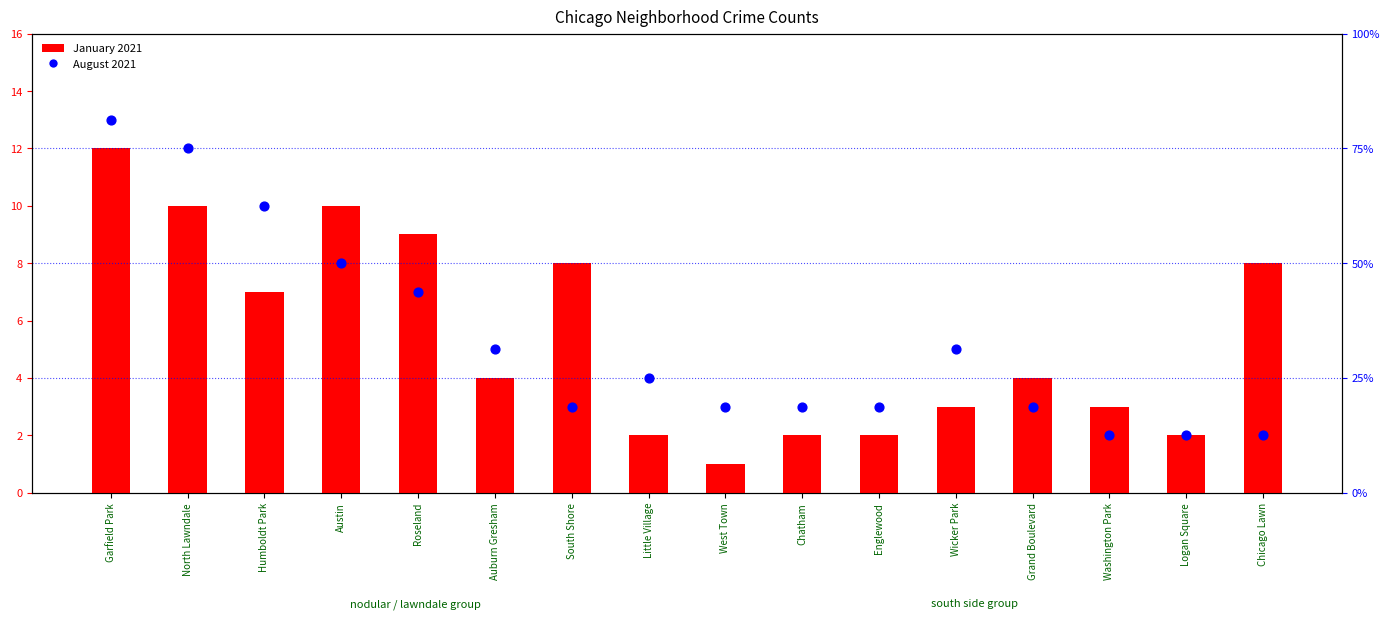

At how many categories does at least one series exceed 79?

1